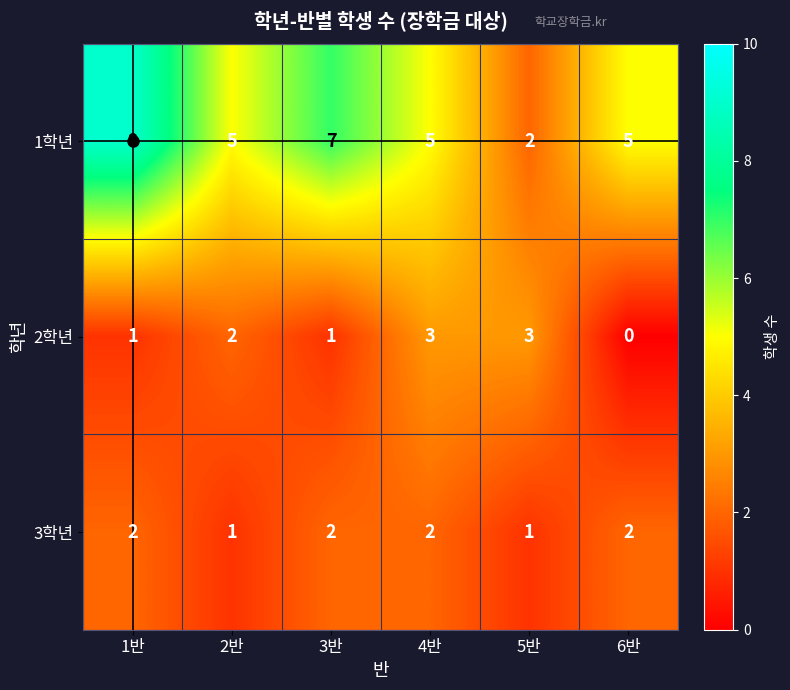

Count the number of data series in this chart.

3